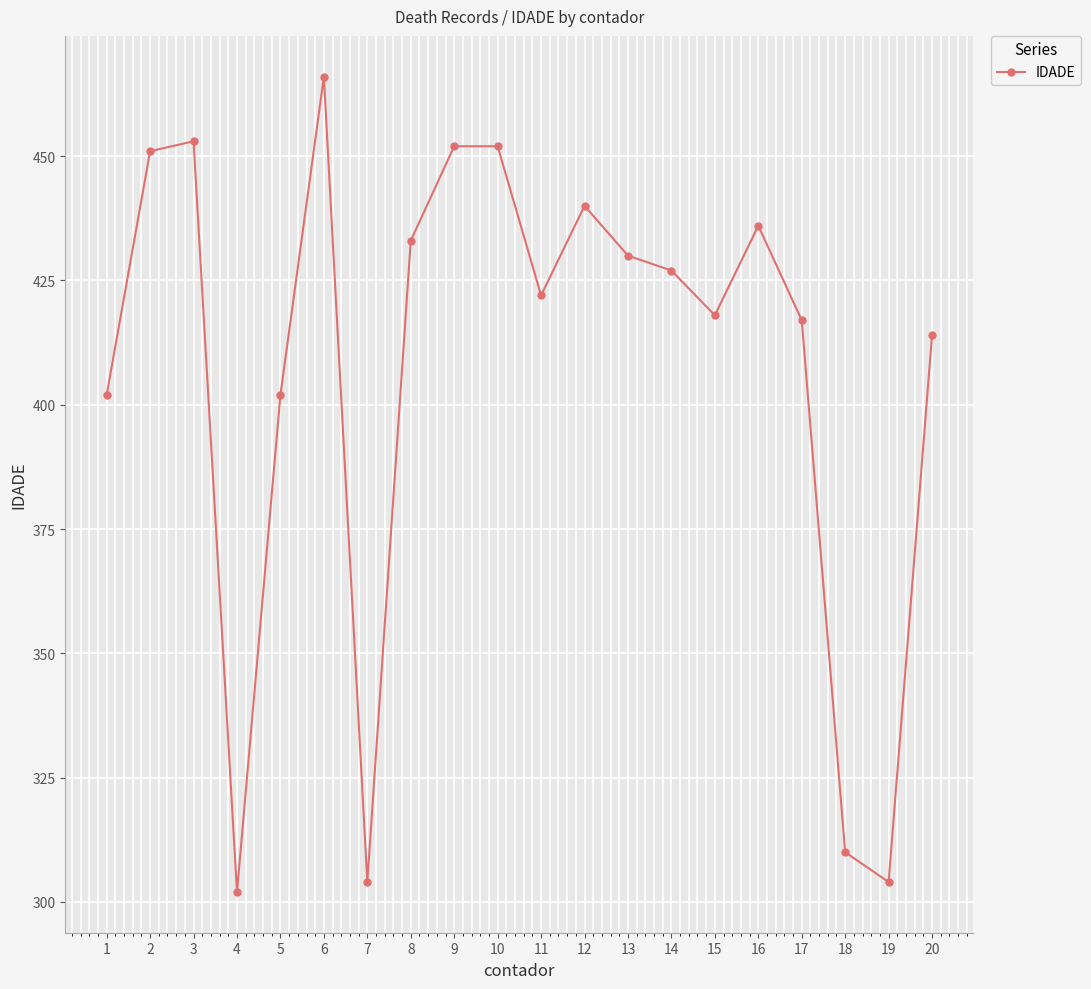

What is the smallest value displayed?

302